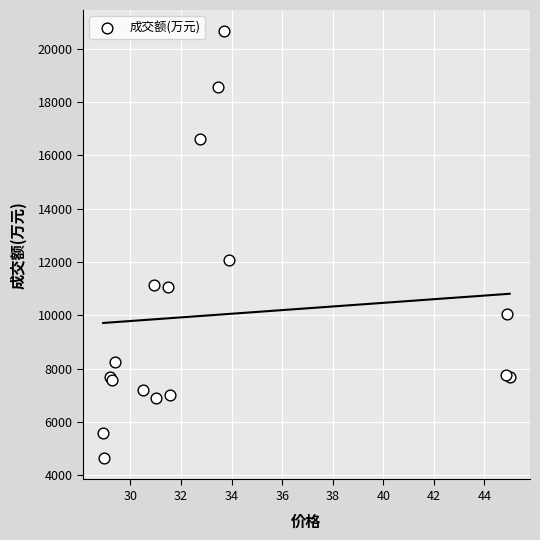

What Y value in the scatter plot is closest to 12643?

12066